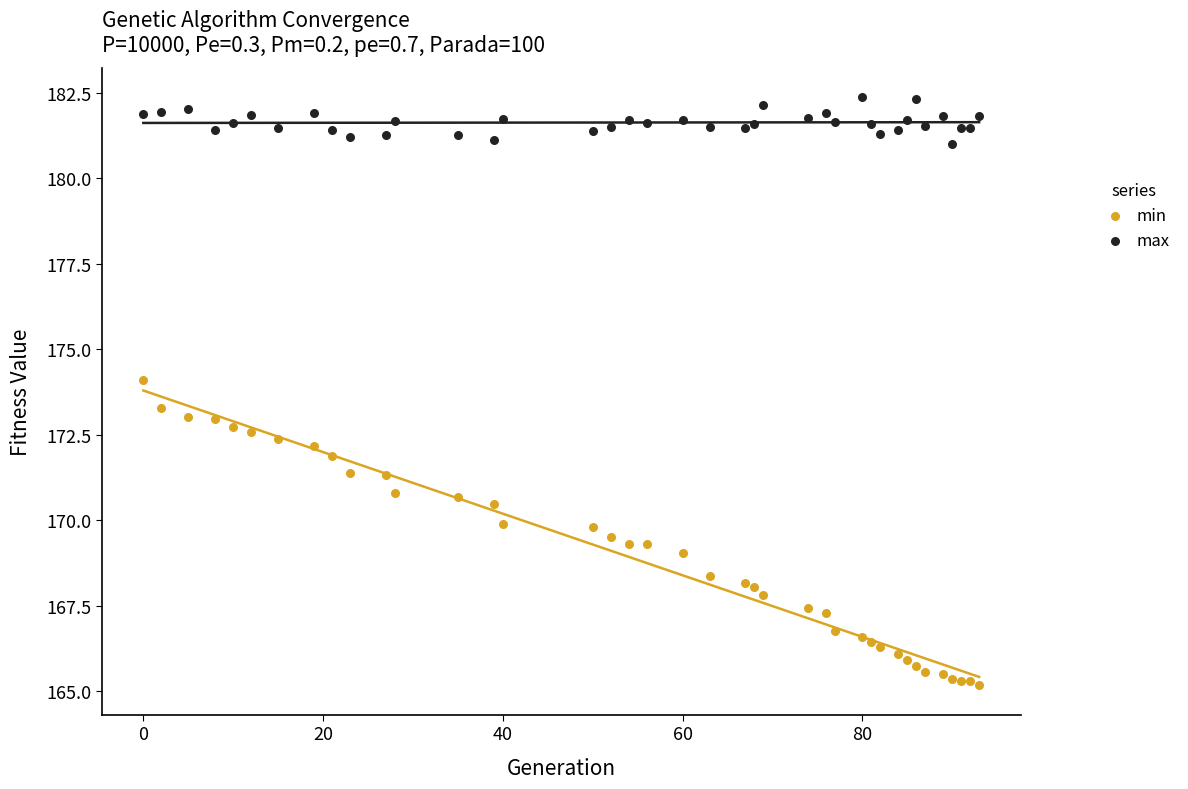

Which series contains the lowest Y value?

min